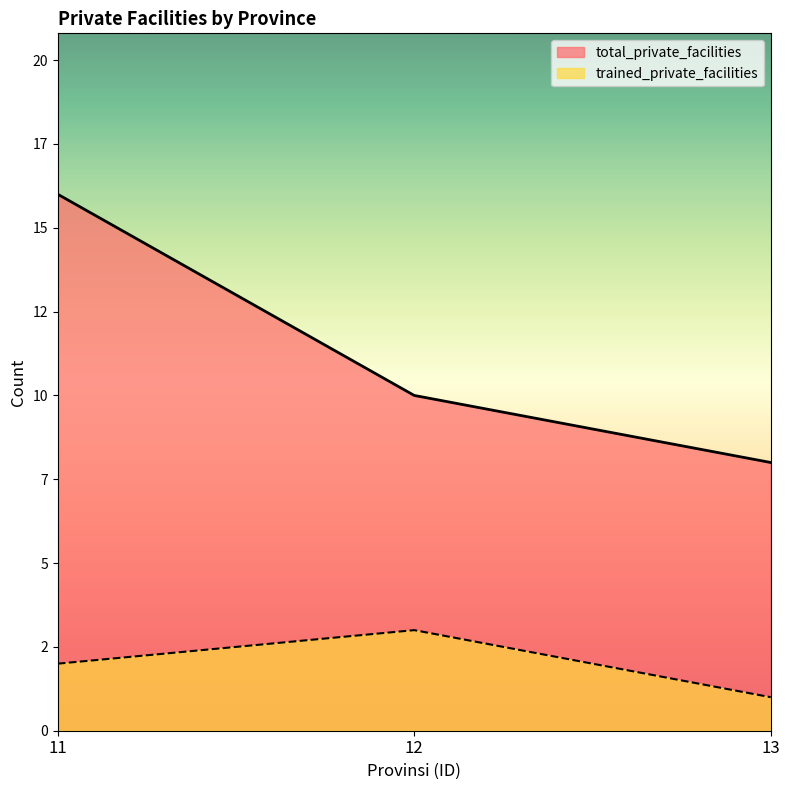

List the series in order of their overall mean, lowest first.

trained_private_facilities, total_private_facilities